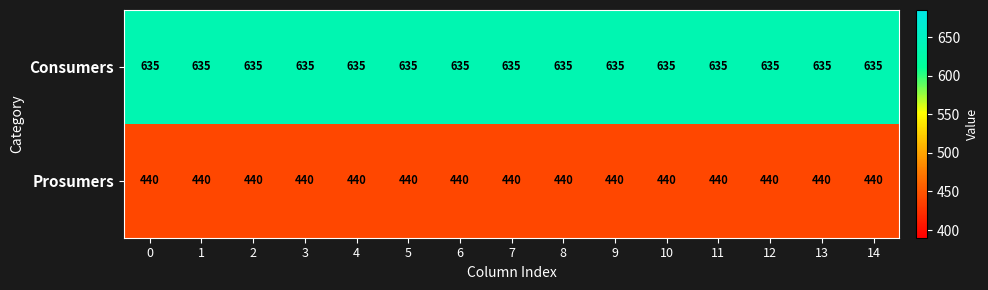

Which series has the largest total across all categories?

Consumers